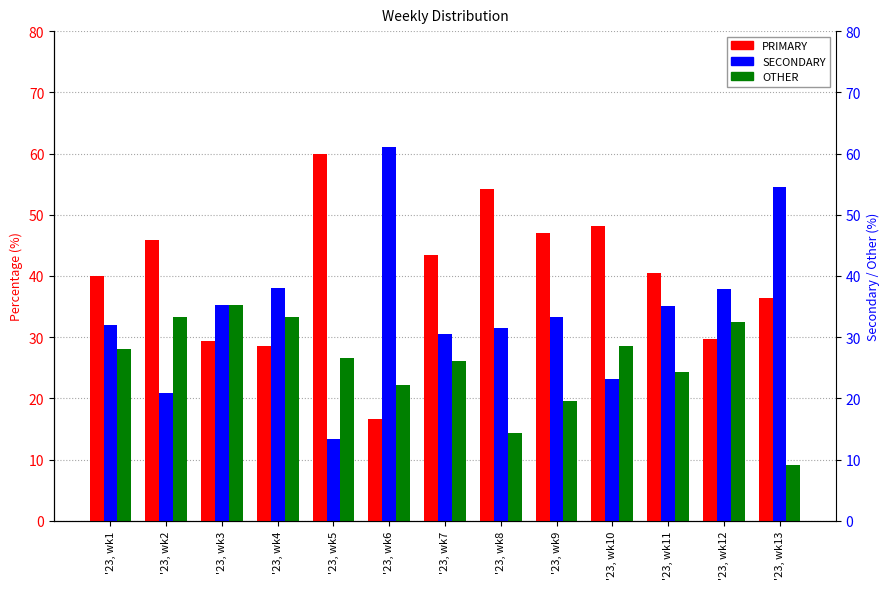

Reading right to left, list all the values displayed in this chart.

PRIMARY: 36.4	29.7	40.5	48.2	47.1	54.3	43.5	16.7	60.0	28.6	29.4	45.8	40.0
SECONDARY: 54.5	37.8	35.1	23.2	33.3	31.4	30.4	61.1	13.3	38.1	35.3	20.8	32.0
OTHER: 9.1	32.4	24.3	28.6	19.6	14.3	26.1	22.2	26.7	33.3	35.3	33.3	28.0